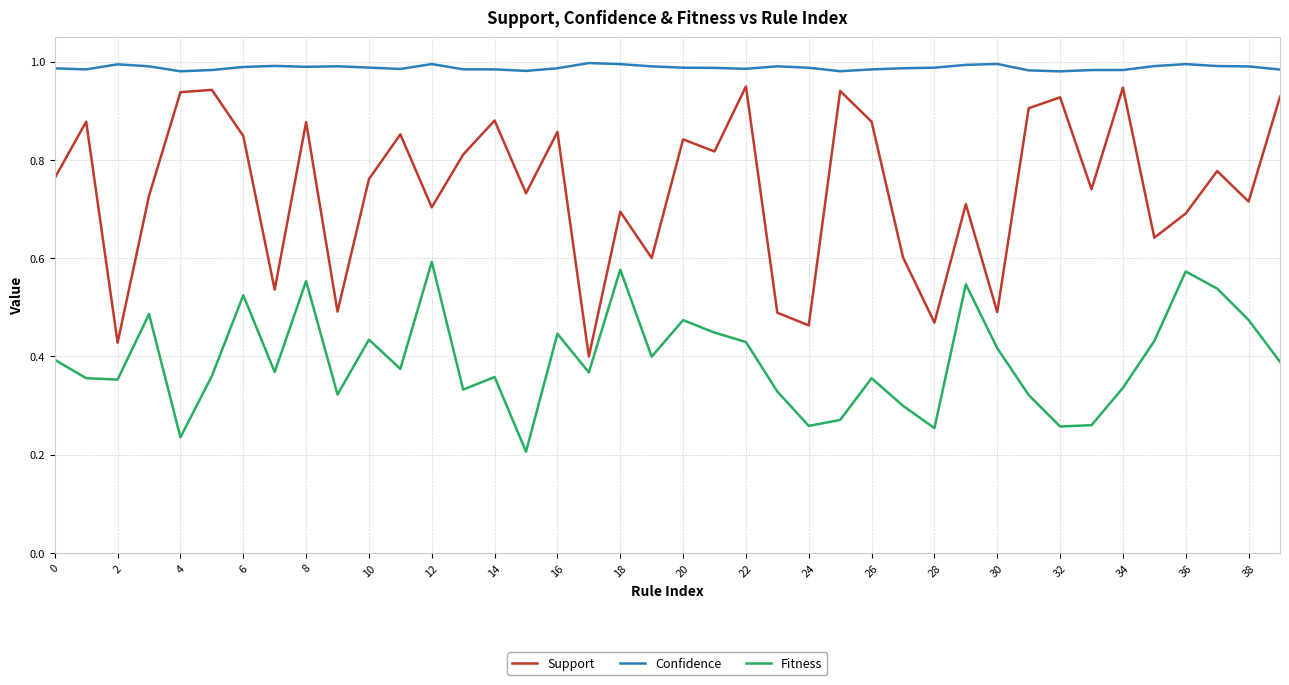

Which series has the largest total across all categories?

Confidence